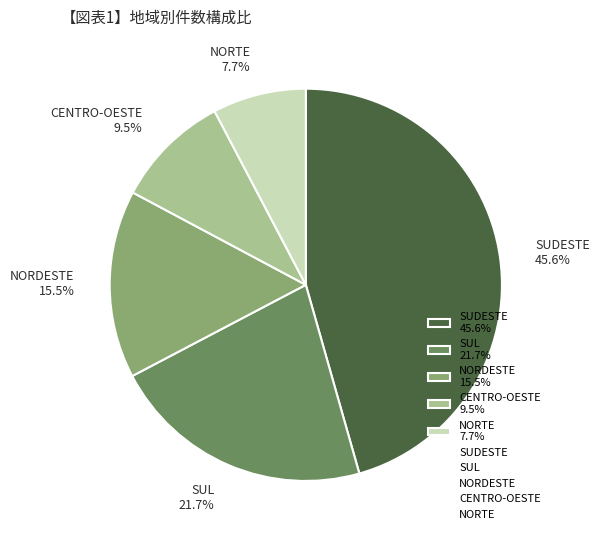

To the nearest percent, what is the average slice percentage?

20%